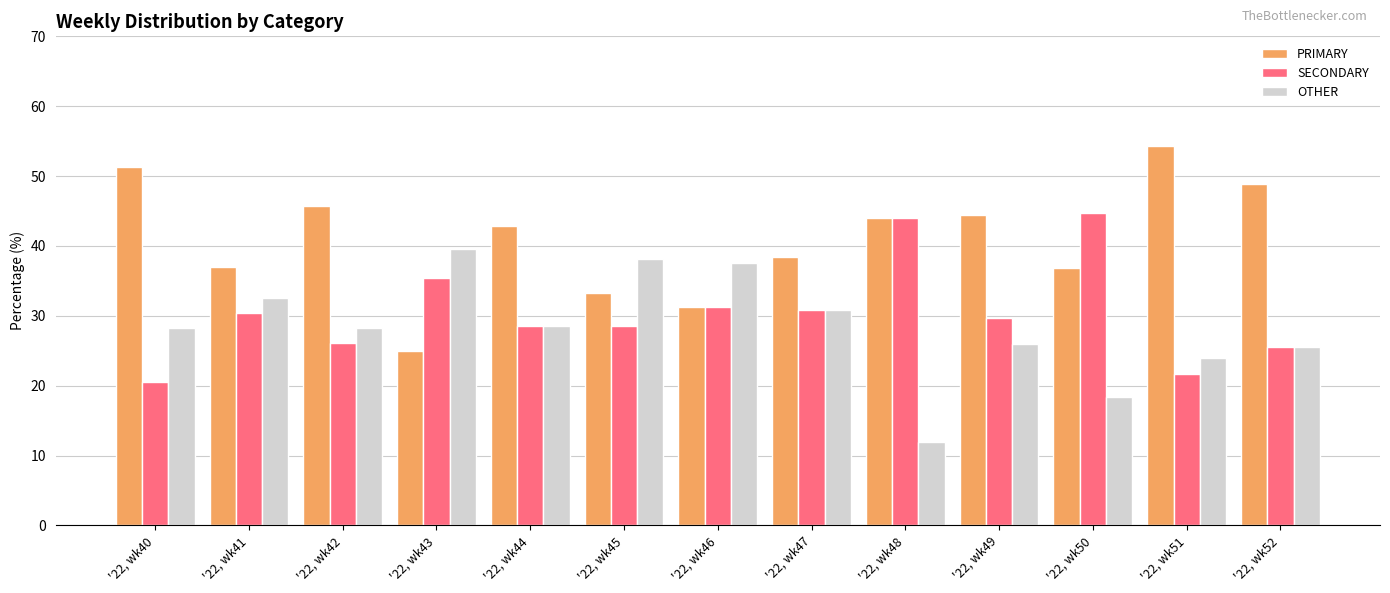

What is the difference between the OTHER values at '22, wk44 and '22, wk49?

2.6